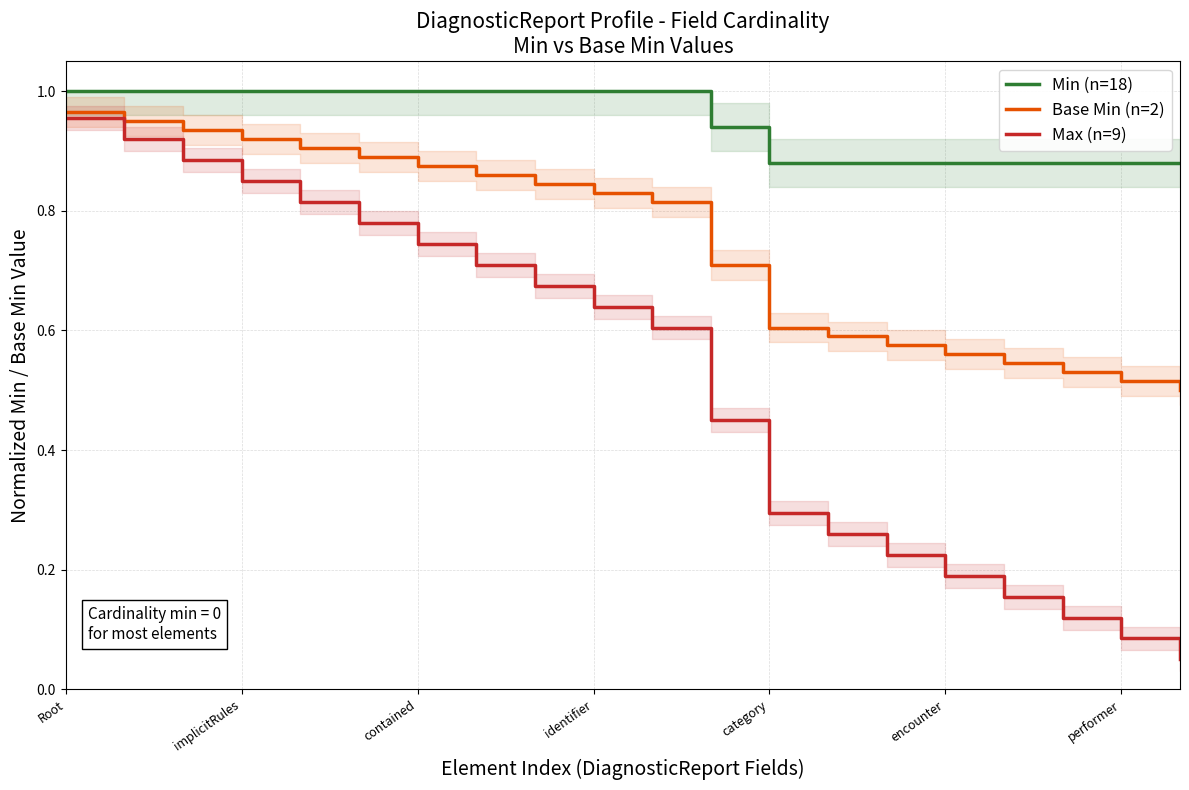

Count the number of data series in this chart.

3